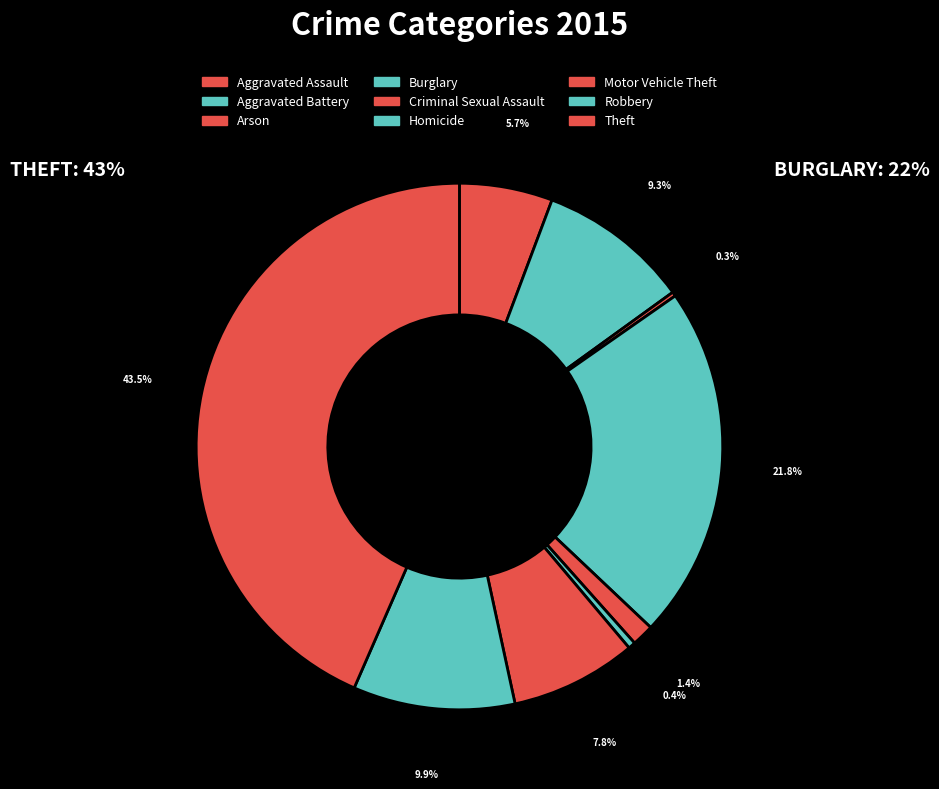

Is there any slice that represents more than half of the pie?

No